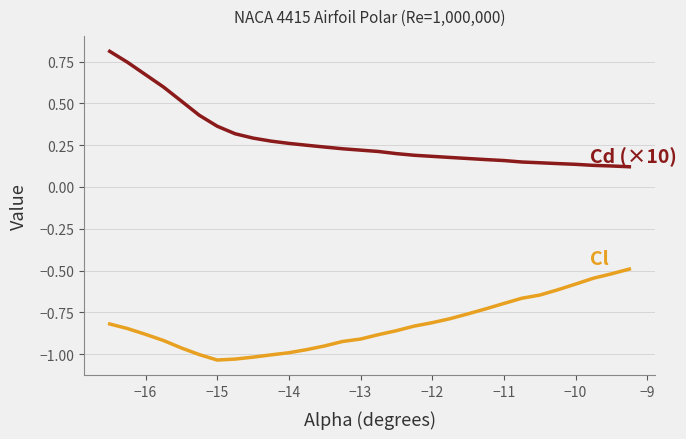

What is the maximum value shown in the chart?

0.8